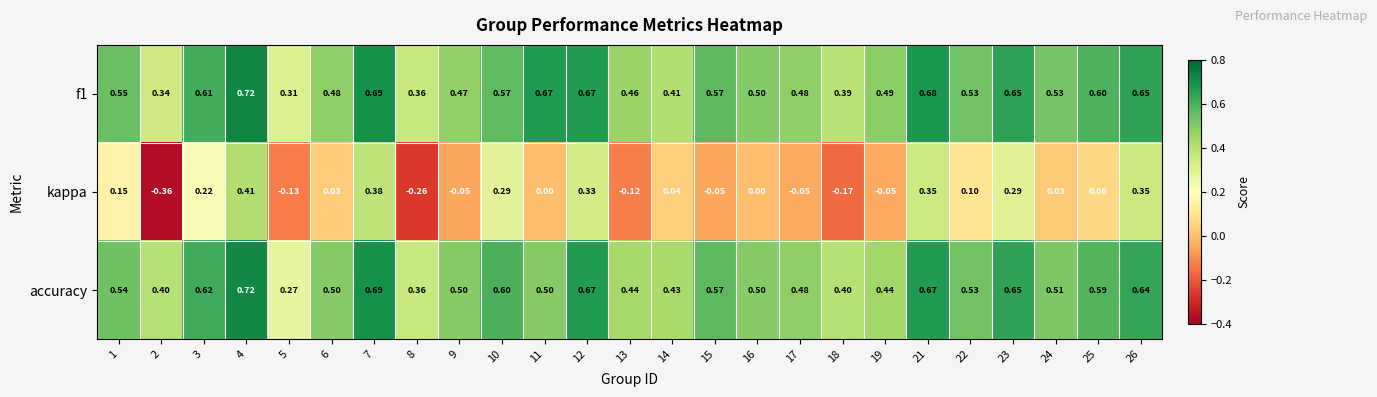

Is the value of accuracy at 14 greater than the value of f1 at 9?

No